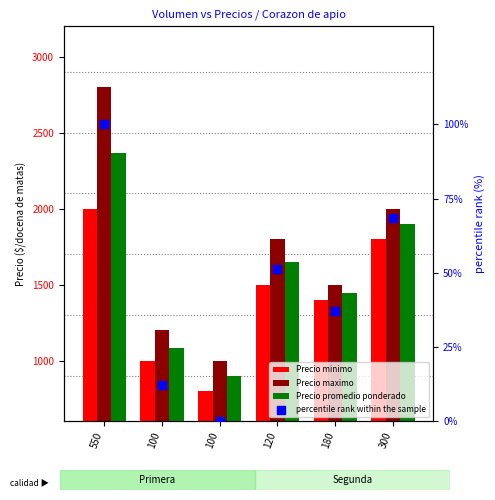

What are all the series names shown in the legend?

Precio minimo, Precio maximo, Precio promedio ponderado, percentile rank within the sample